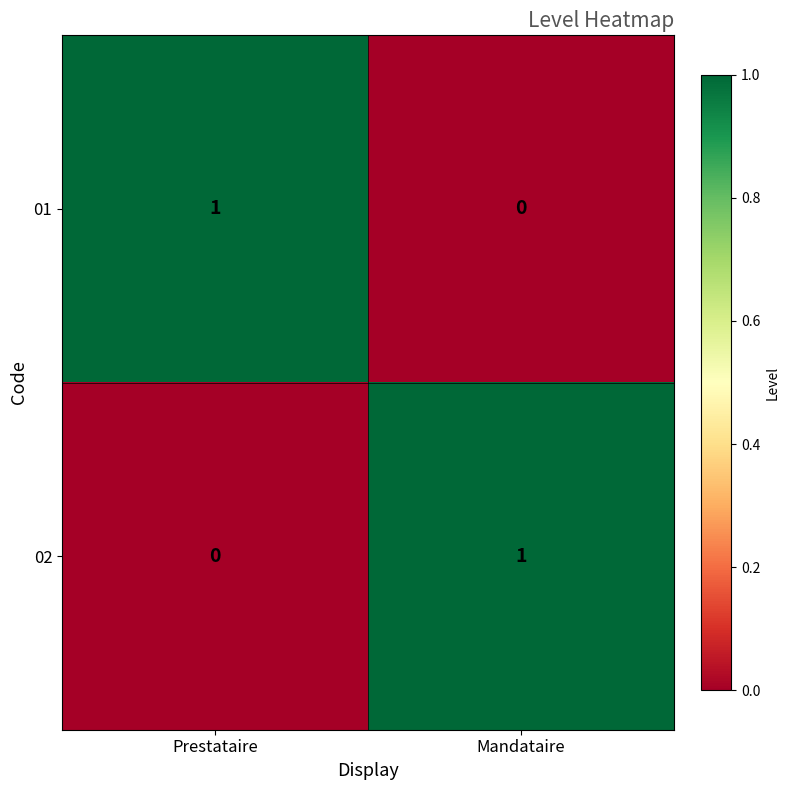

At which label is 02 closest to 0?

Prestataire